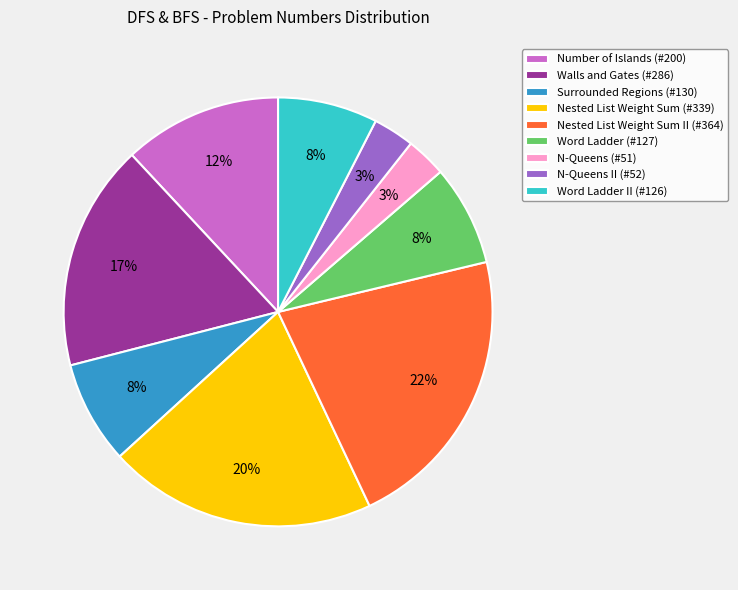

What is the largest slice in the pie chart?

Nested List Weight Sum II (#364)